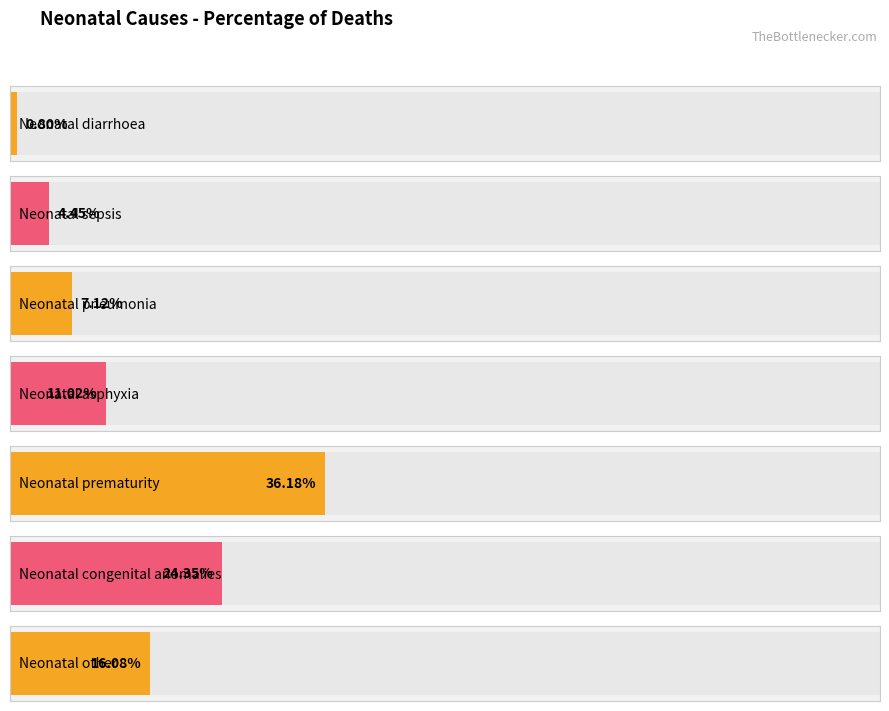

Reading left to right, what are all the values shown in this chart?

Neonatal diarrhoea=0.0	Neonatal sepsis=0.0	Neonatal pneumonia=0.1	Neonatal asphyxia=0.1	Neonatal prematurity=0.4	Neonatal congenital anomalies=0.2	Neonatal other=0.2